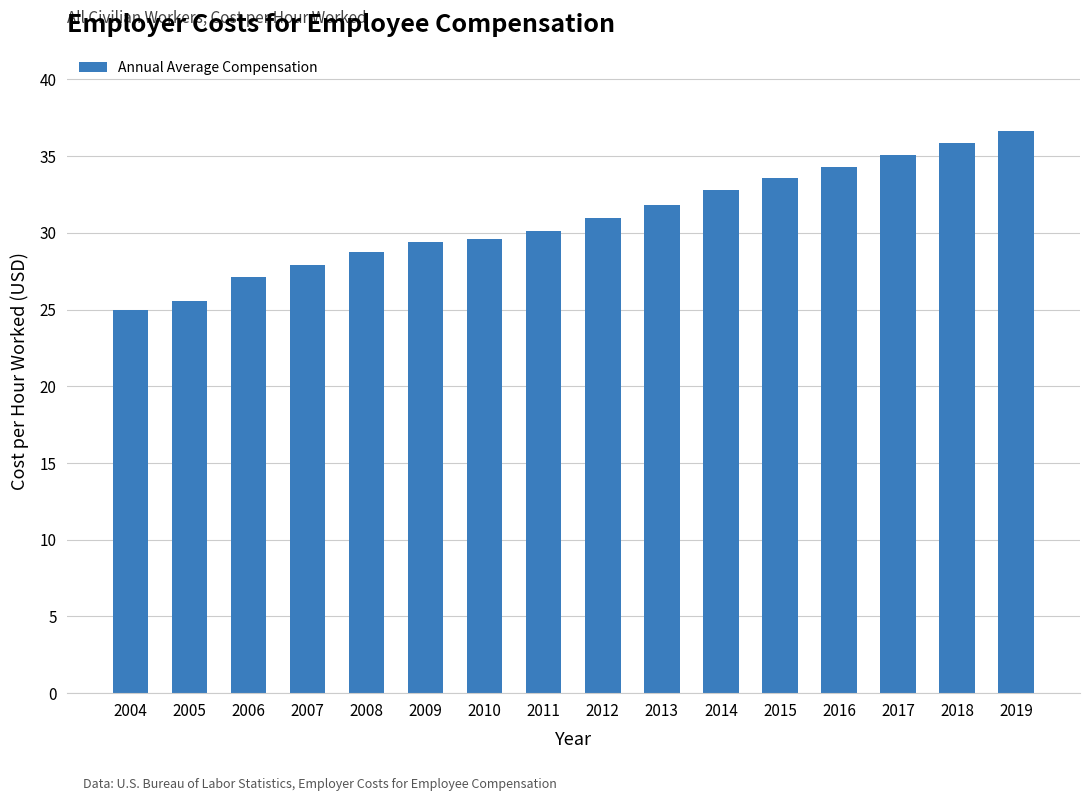

The chart shows a value of 33.6 at 2015. True or false?

True